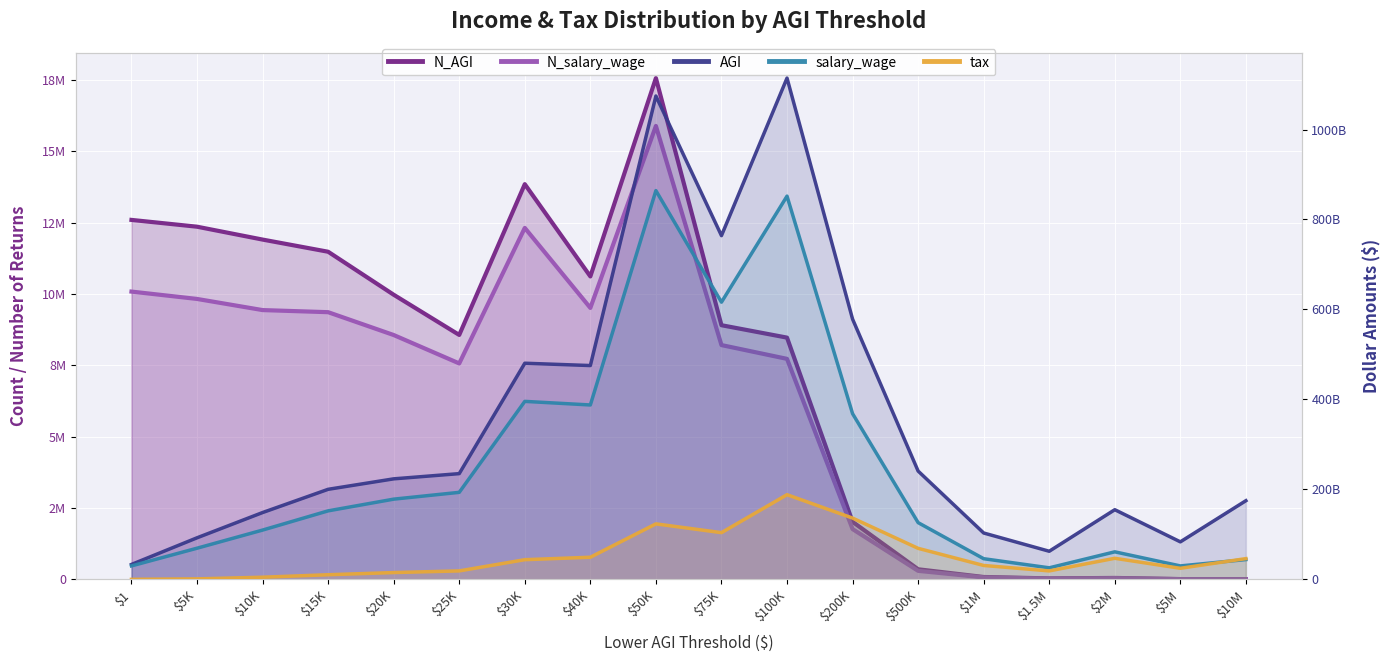

How many interior local peaks does the tax series have?

3